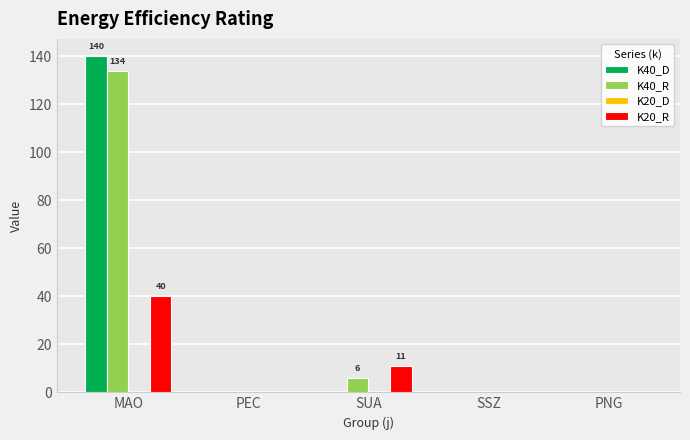

How many groups of bars are there?

5